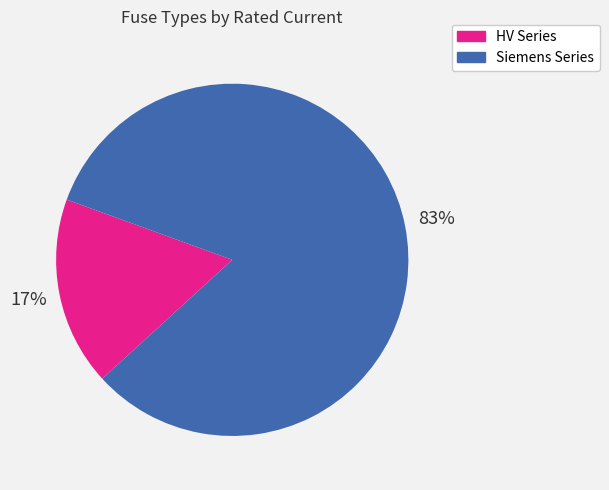

To the nearest percent, what is the average slice percentage?

50%